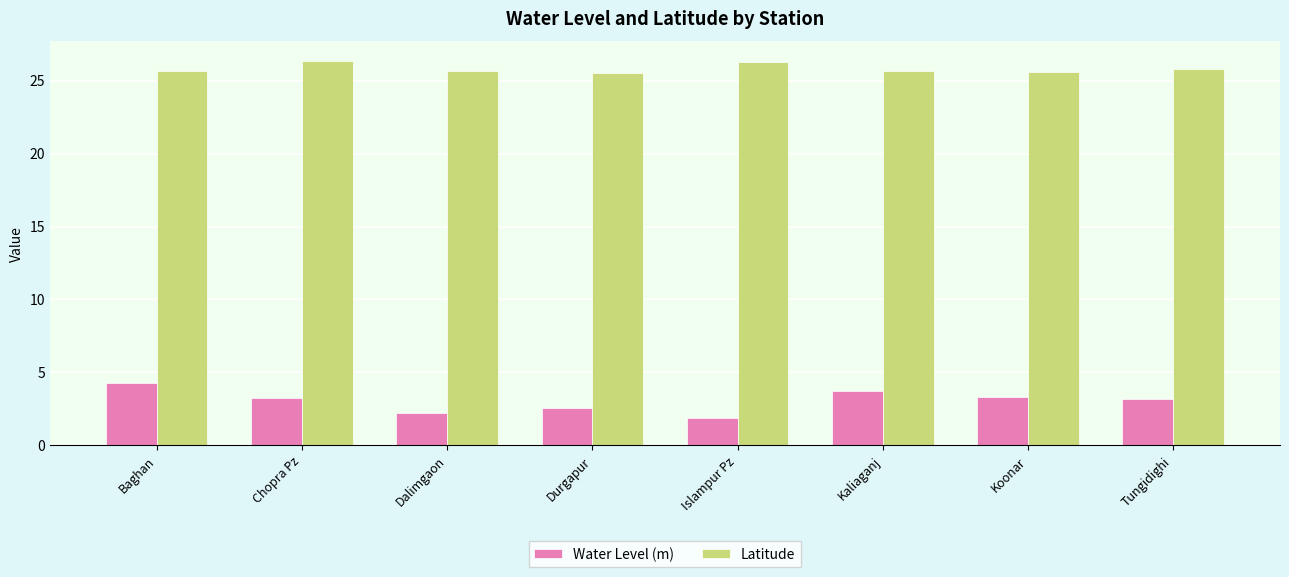

What is the maximum value shown in the chart?

26.4